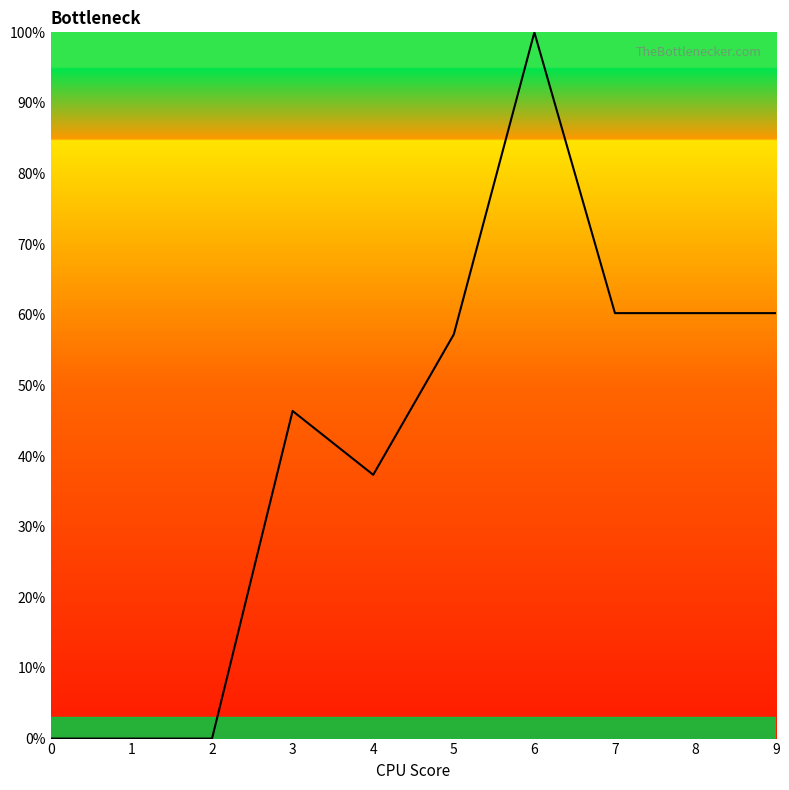

What is the change in value from 5 to 6?

+42.8